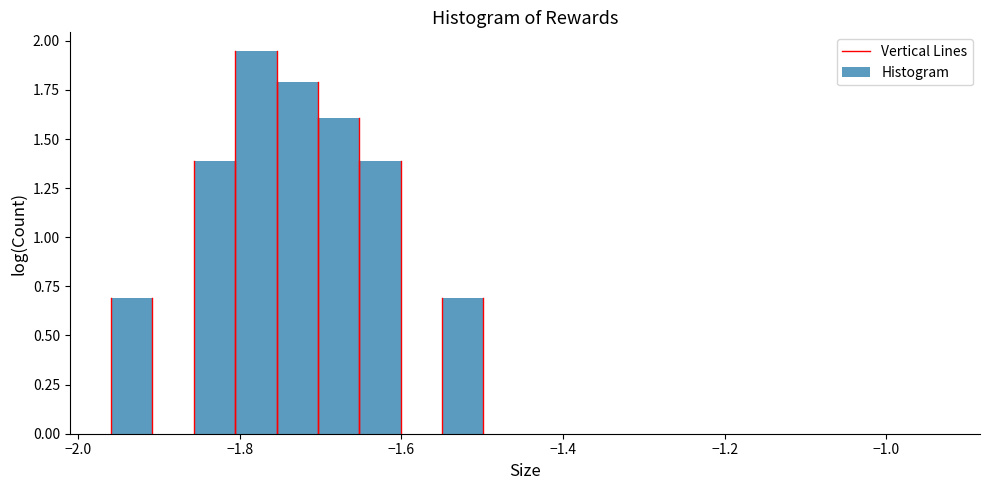

Read against the x-axis, roughly where is the centre of the tallest bar?

-1.78